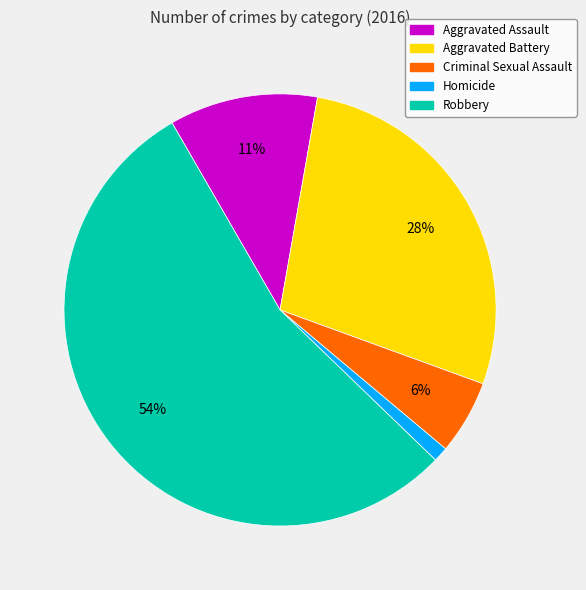

Between Robbery and Aggravated Battery, which is larger?

Robbery